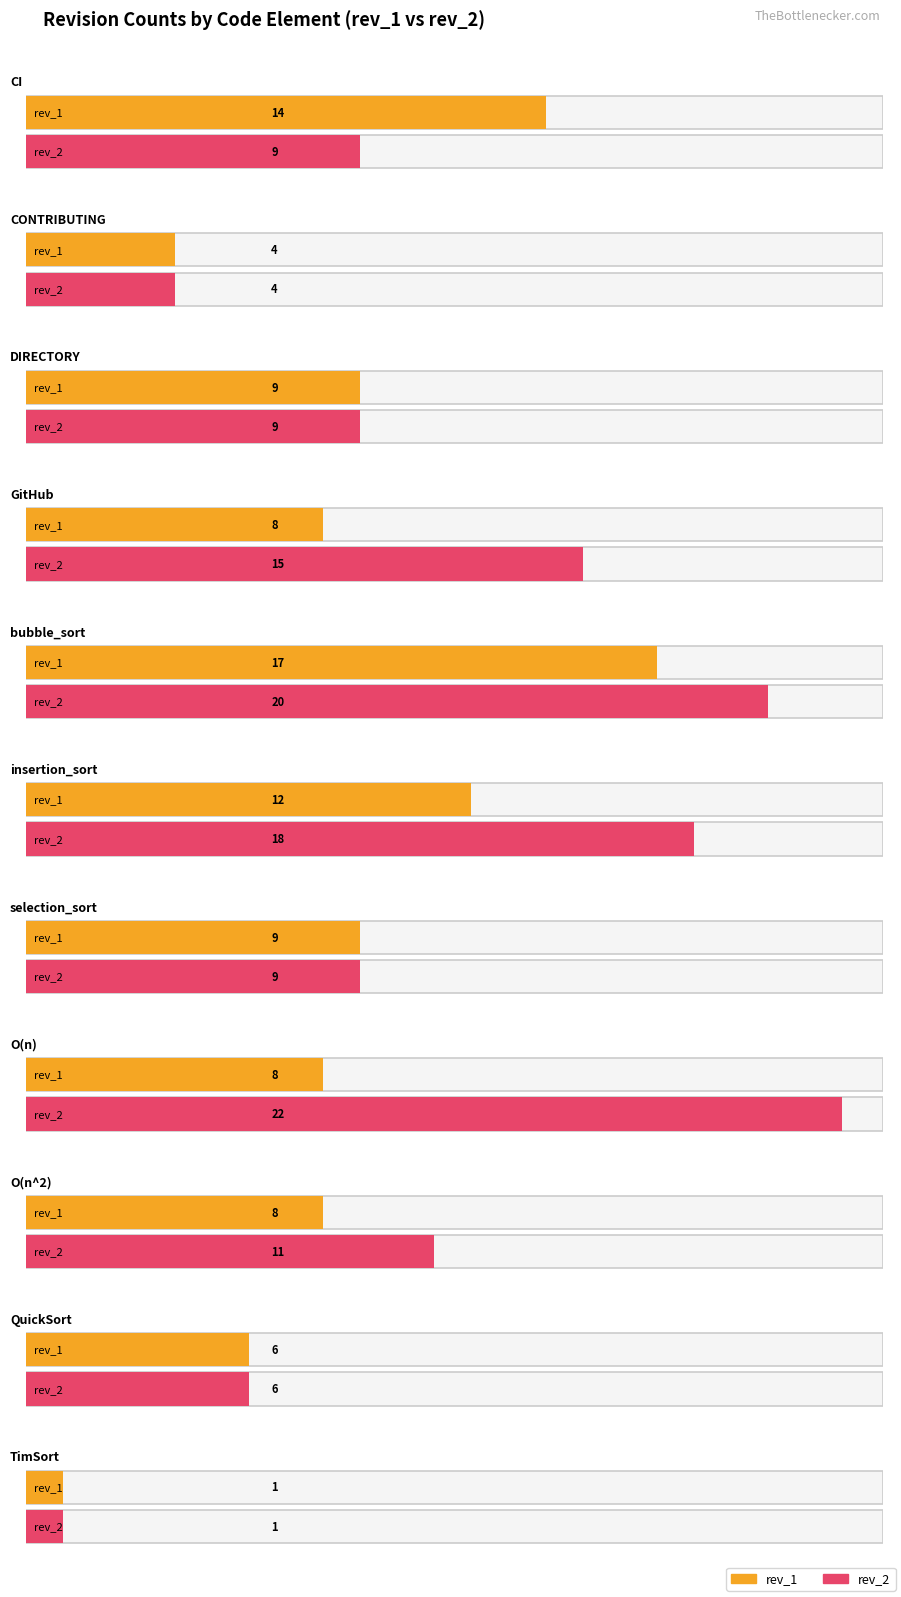

Which series has the widest spread of values?

rev_2